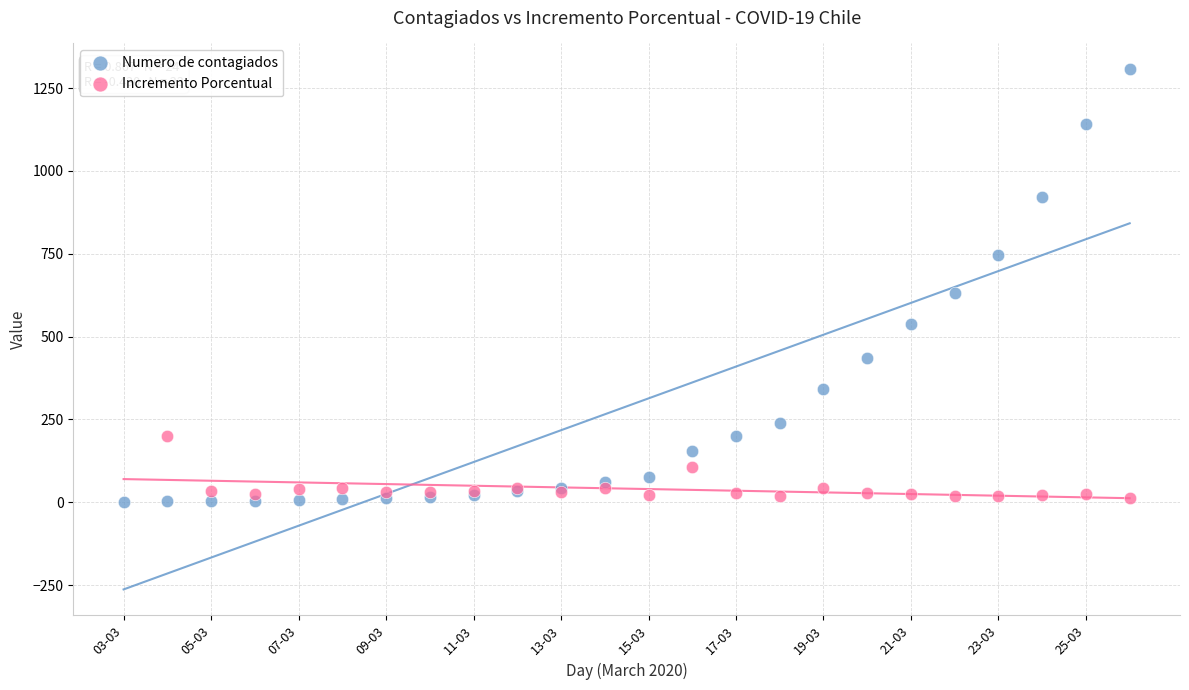

Which series reaches the maximum Y coordinate?

Numero de contagiados